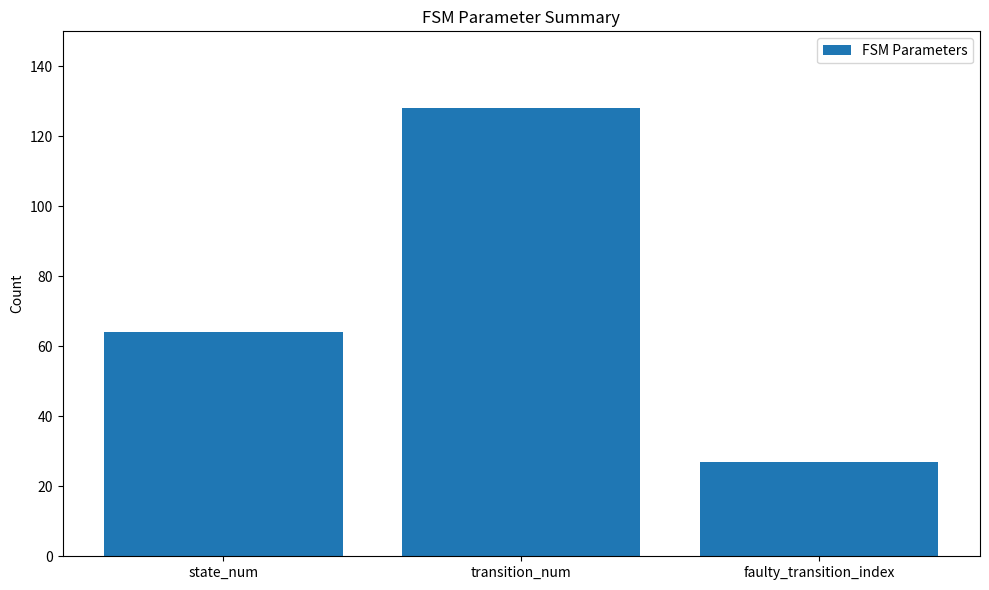

How many distinct data groups are displayed?

1